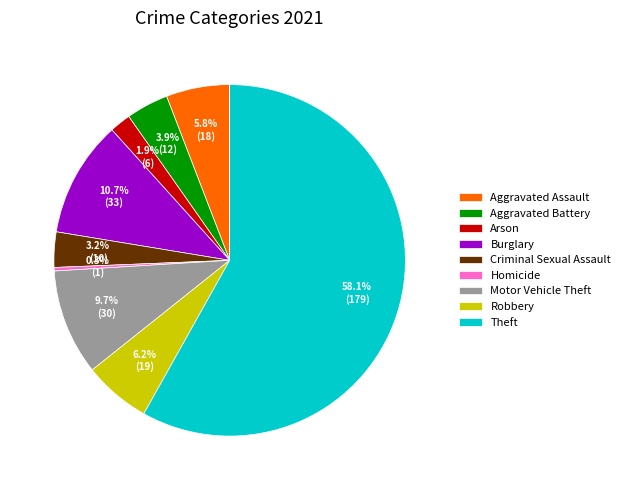

How many slices are in this pie chart?

9